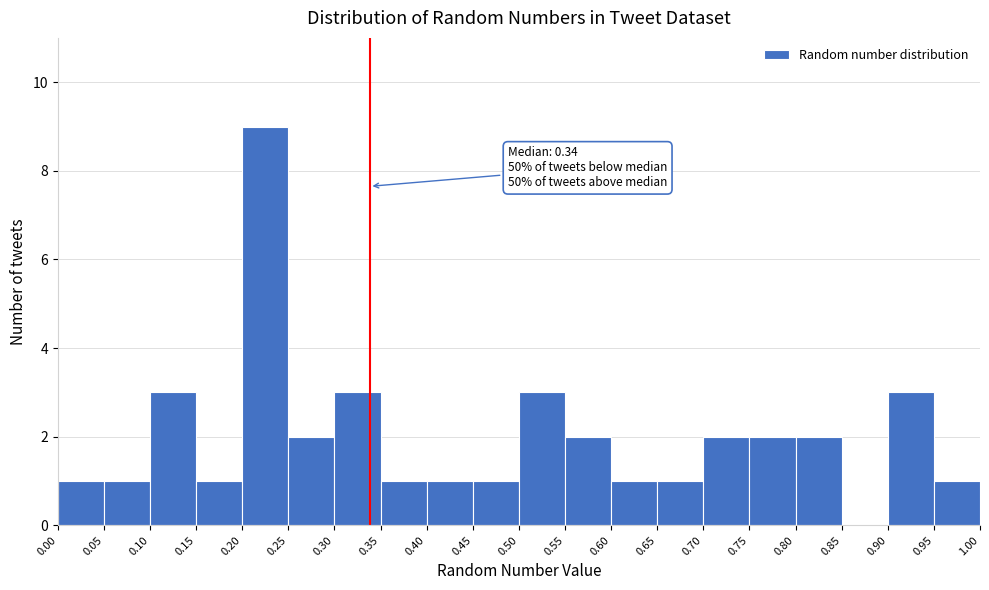

Over which range of the x-axis is the bar tallest?

0.20 to 0.25